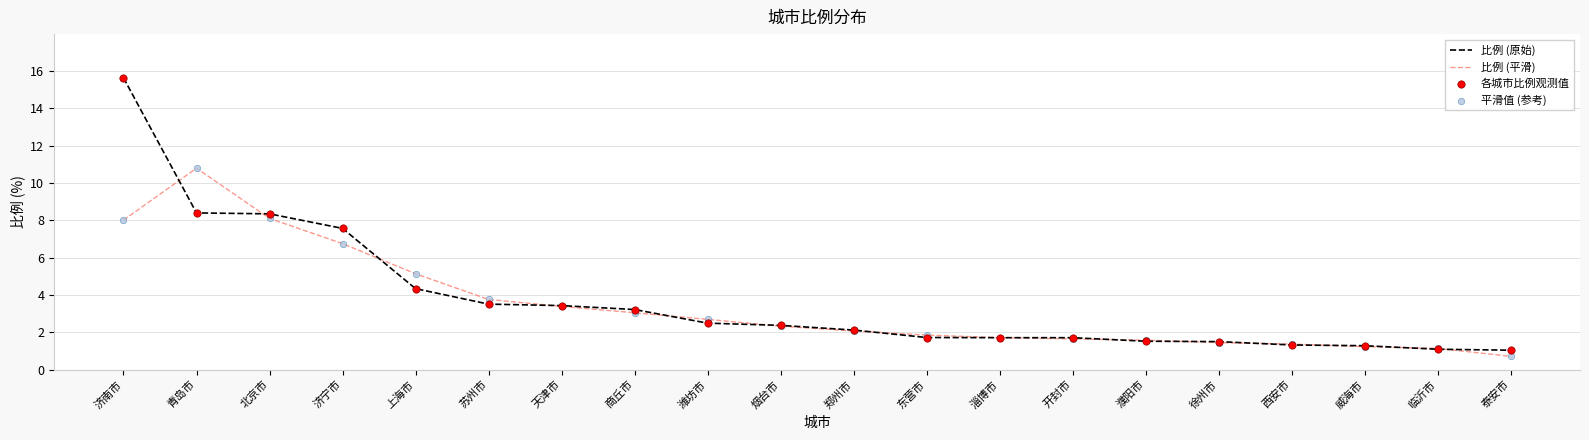

What is the total value across all series at 潍坊市?

5.2